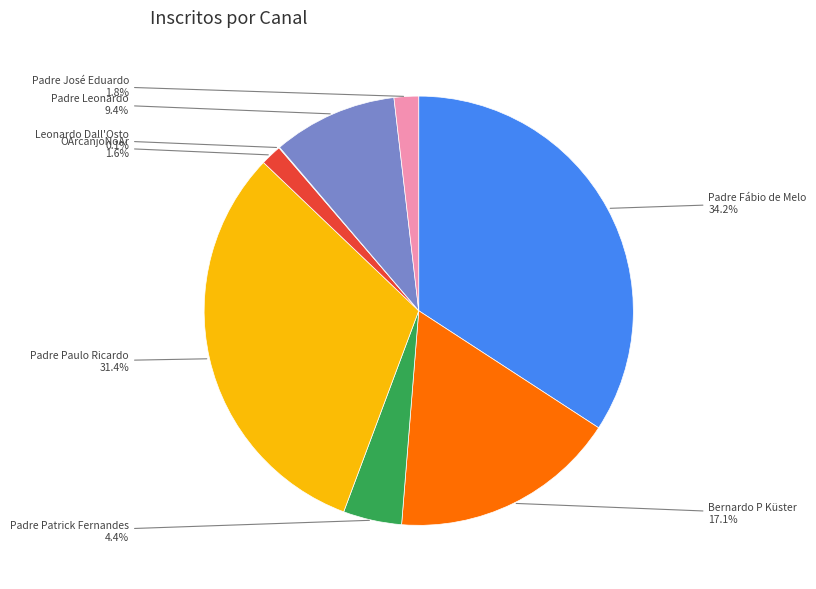

Is there a majority slice in this chart?

No